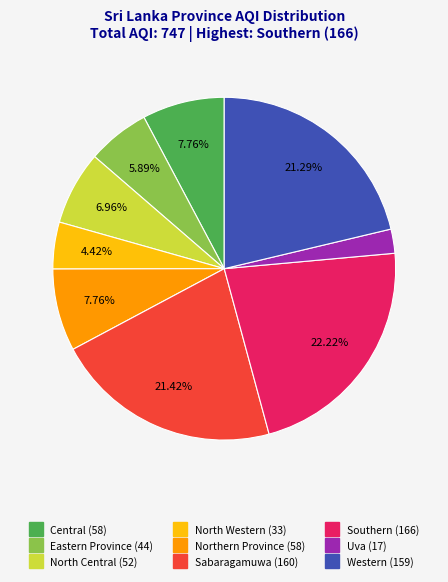

Is there a majority slice in this chart?

No